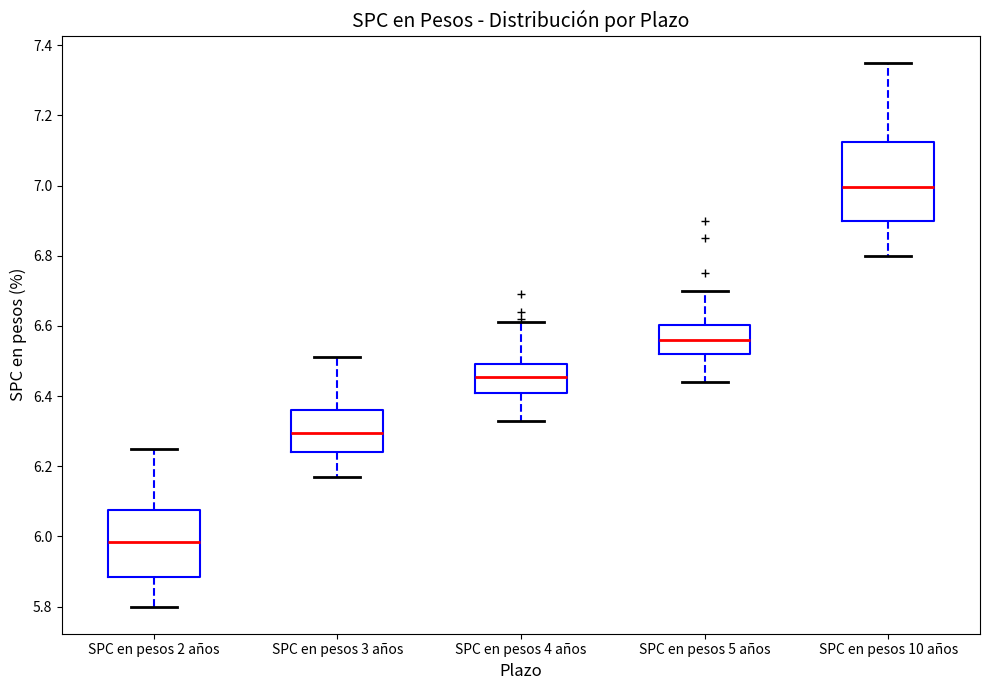

Which box is the tallest, from its lower edge to its upper edge?

SPC en pesos 10 años